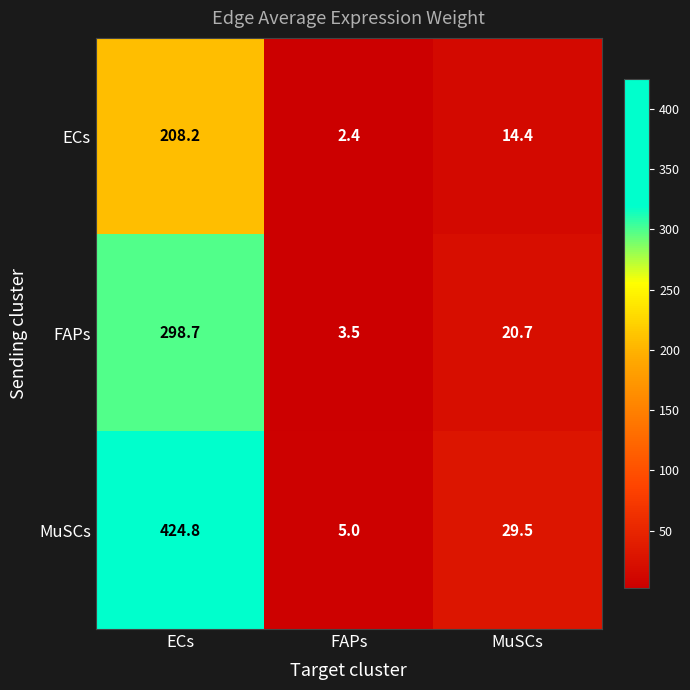

What is the average value of the ECs series?

75.0